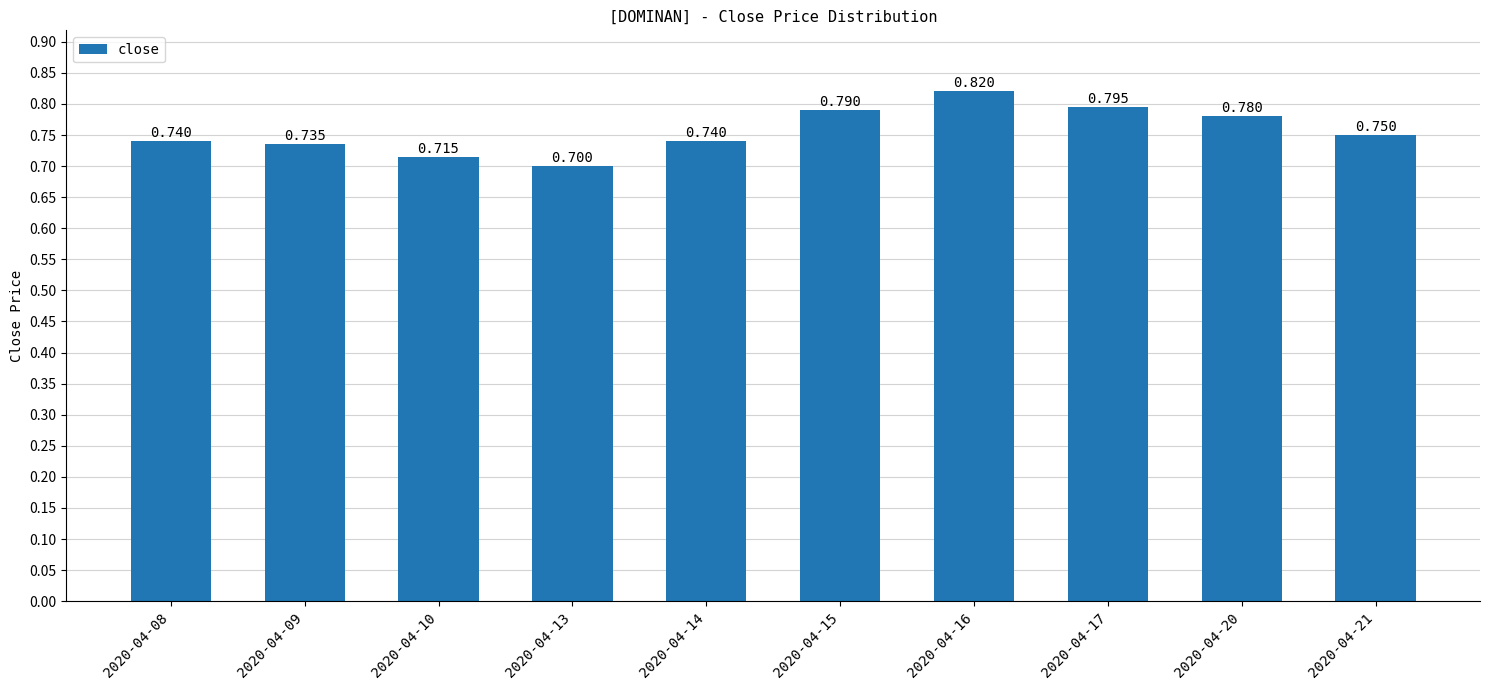

What is the value of the 6th bar from the left?

0.8